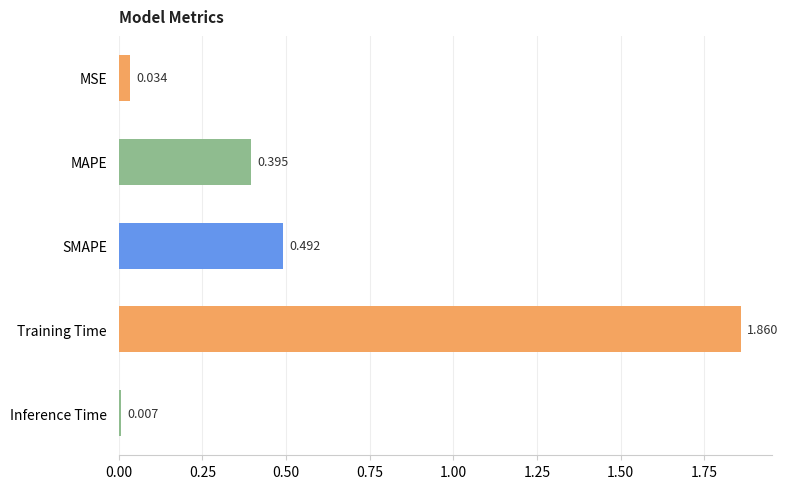

Rank the categories by value from lowest to highest.

Inference Time, MSE, MAPE, SMAPE, Training Time